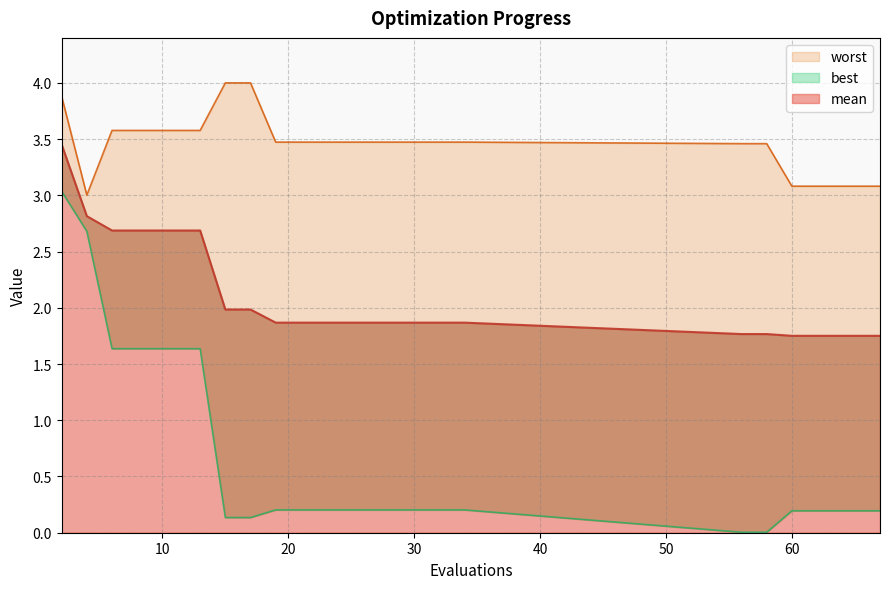

True or false: worst and mean intersect in this chart.

False